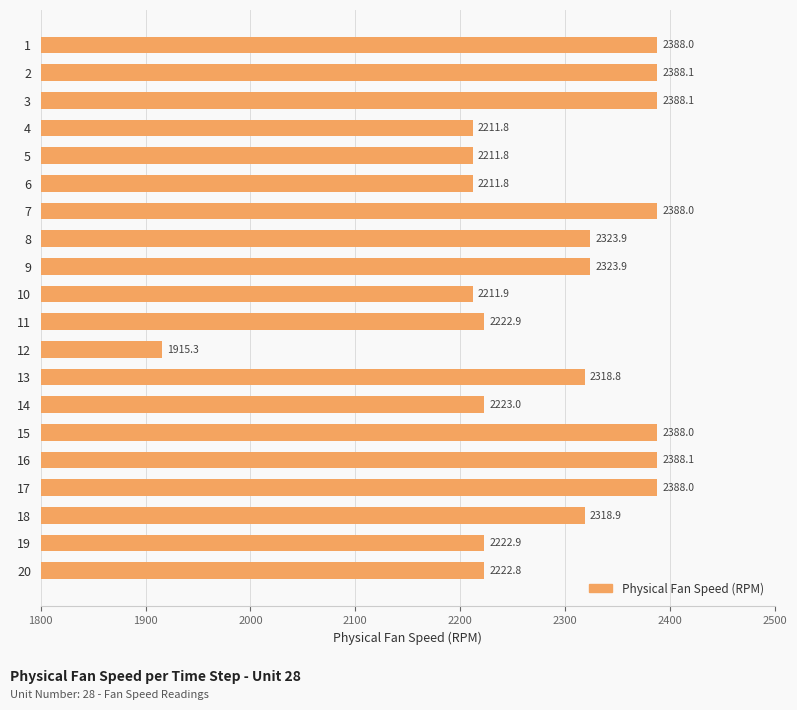

Is it true that the value at 3 is 3317.6?

False